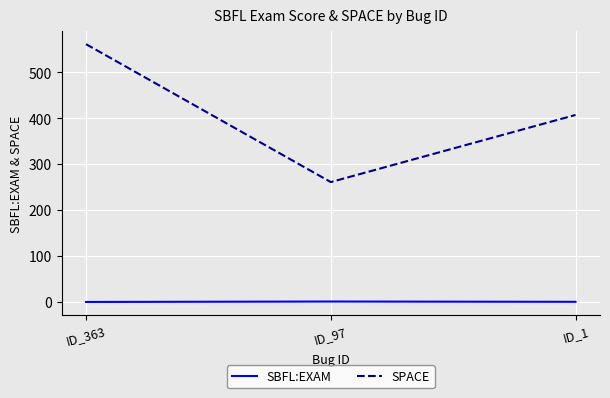

Is it true that SPACE equals 637.7 at ID_1?

False